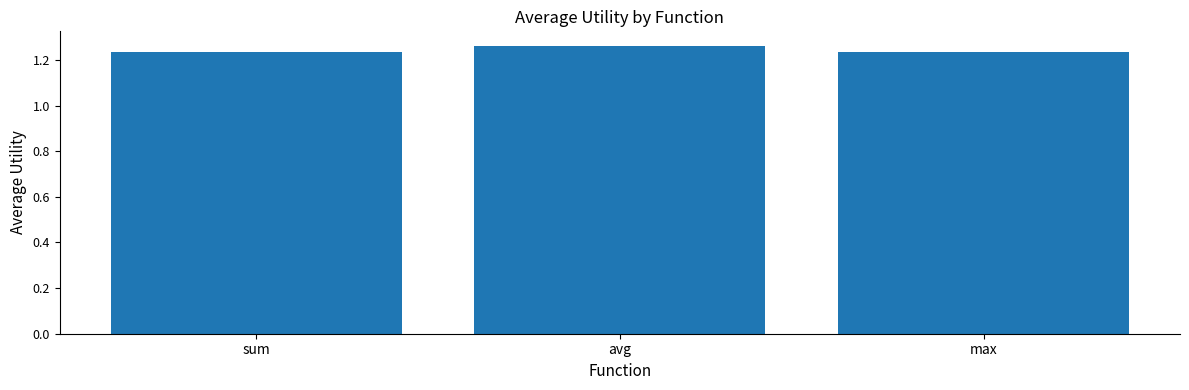

Is it true that the value at max is 2.0?

False